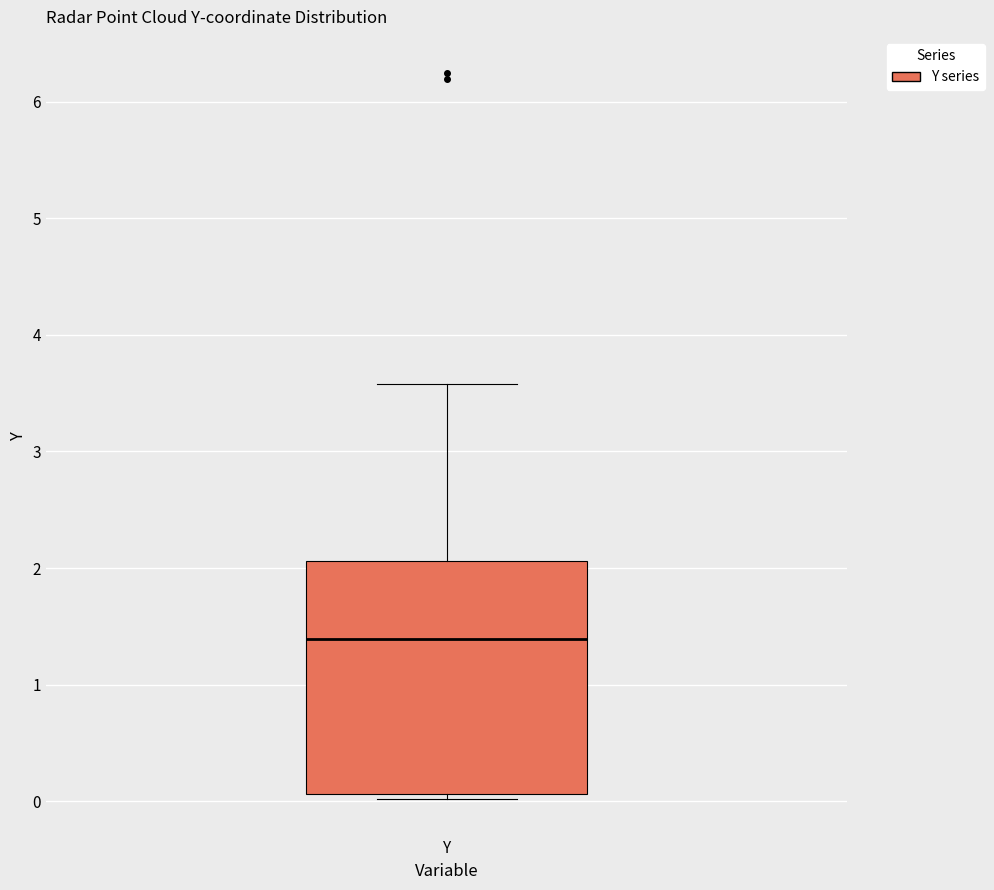

Read this box plot against the y-axis: the position of the median line, the range covered by the box, and the ends of both whiskers. The values are not printed on the chart, so give them approximately, as read against the axis.

median 1.4, box 0.1 to 2.1, whiskers 0.0 to 3.6